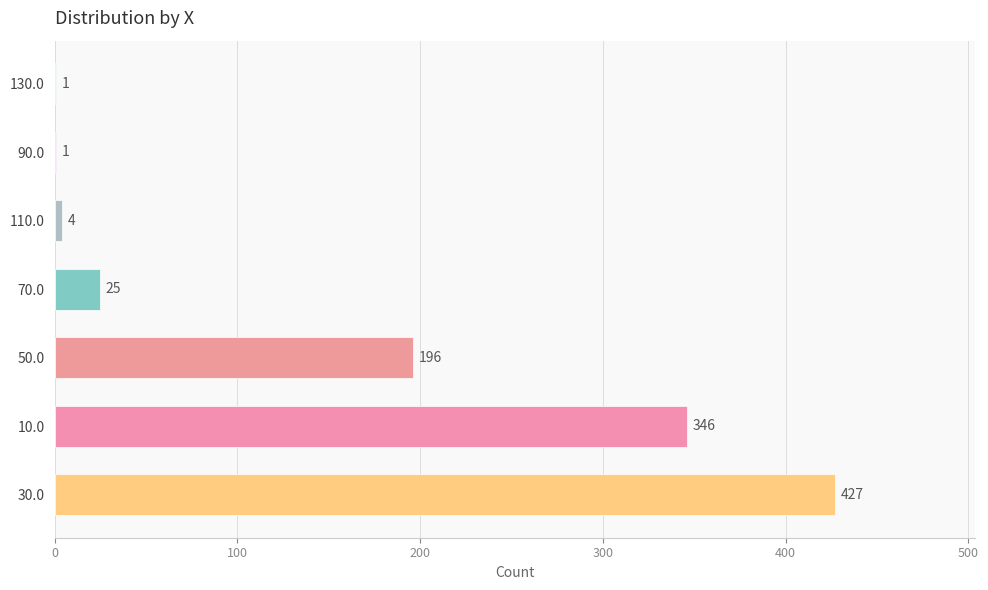

What is the sum of all values?

1000